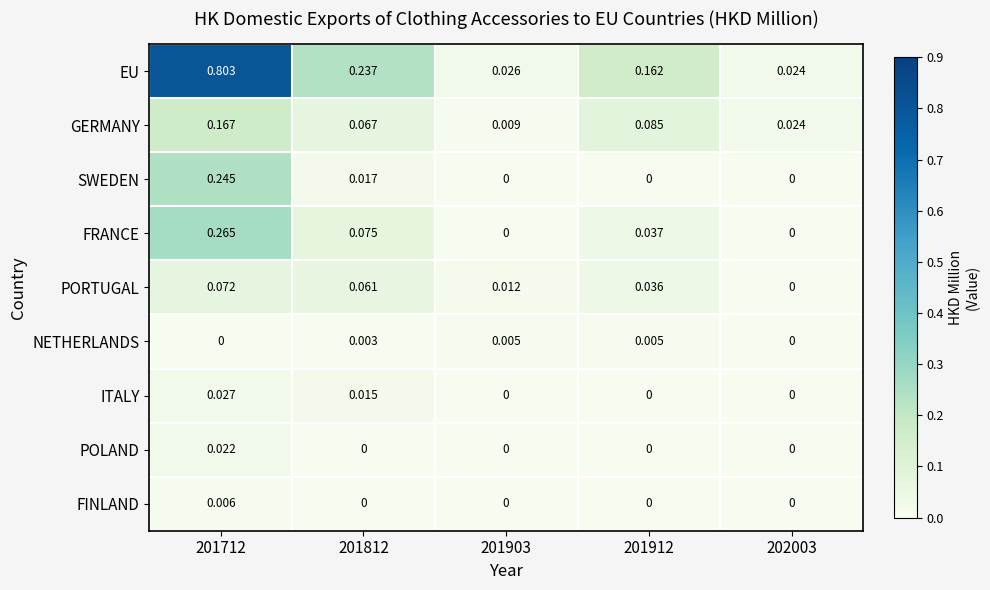

Which series changed the most between 201812 and 202003?

EU